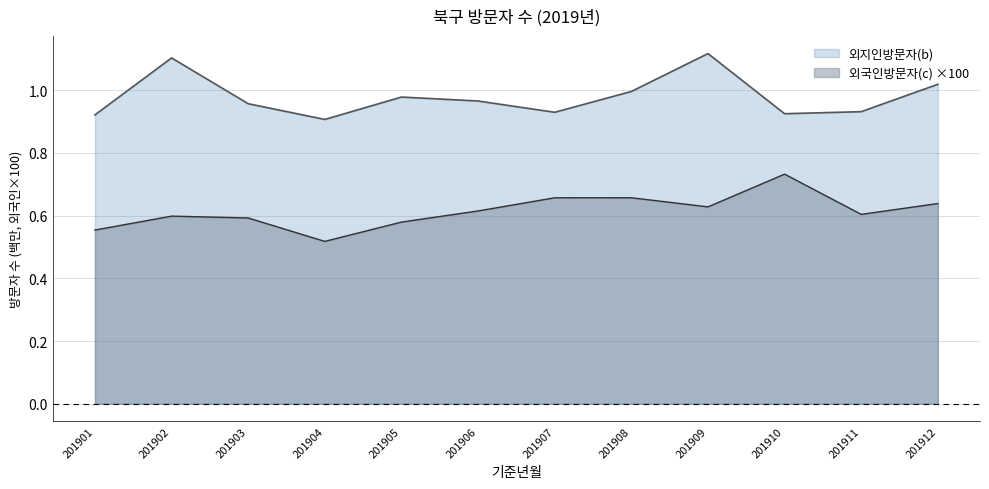

True or false: 외지인방문자(b) and 외국인방문자(c) cross at least once.

False